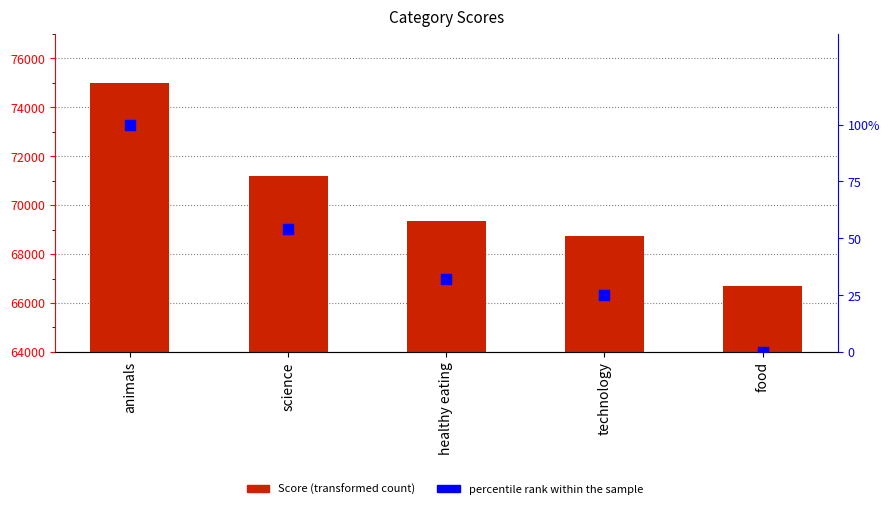

What is the total value across all series at science?

71222.2